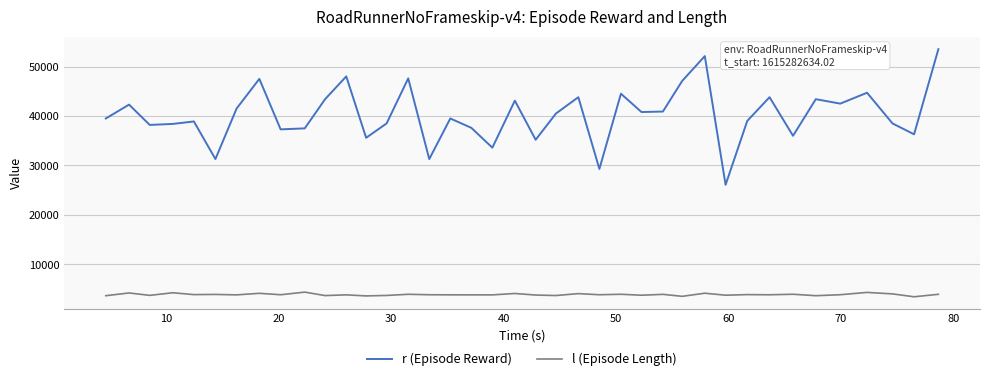

Which series has the largest range (max minus min)?

r (Episode Reward)